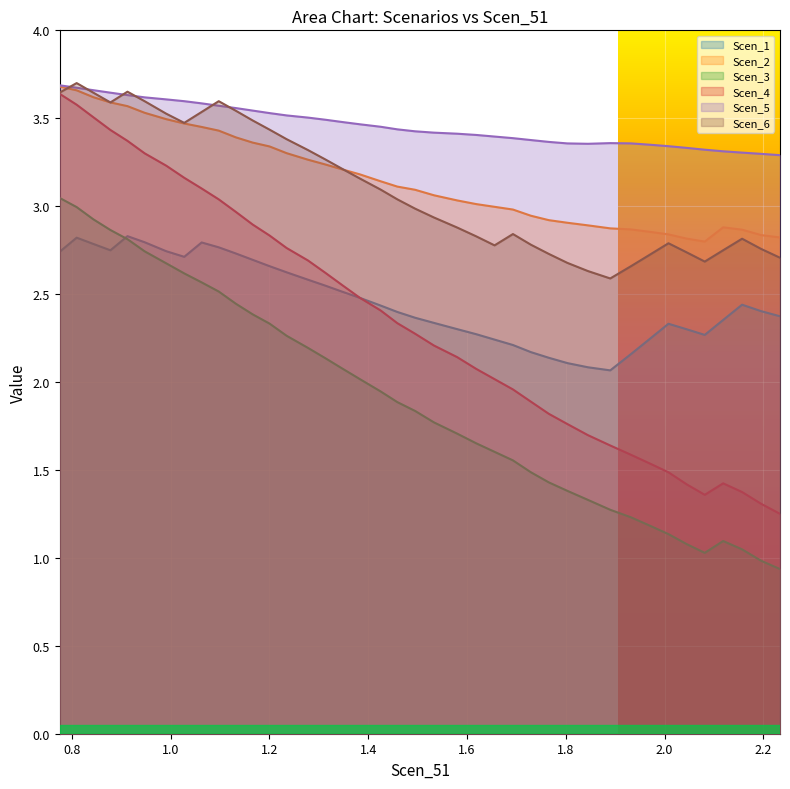

How many lines are shown in the chart?

6